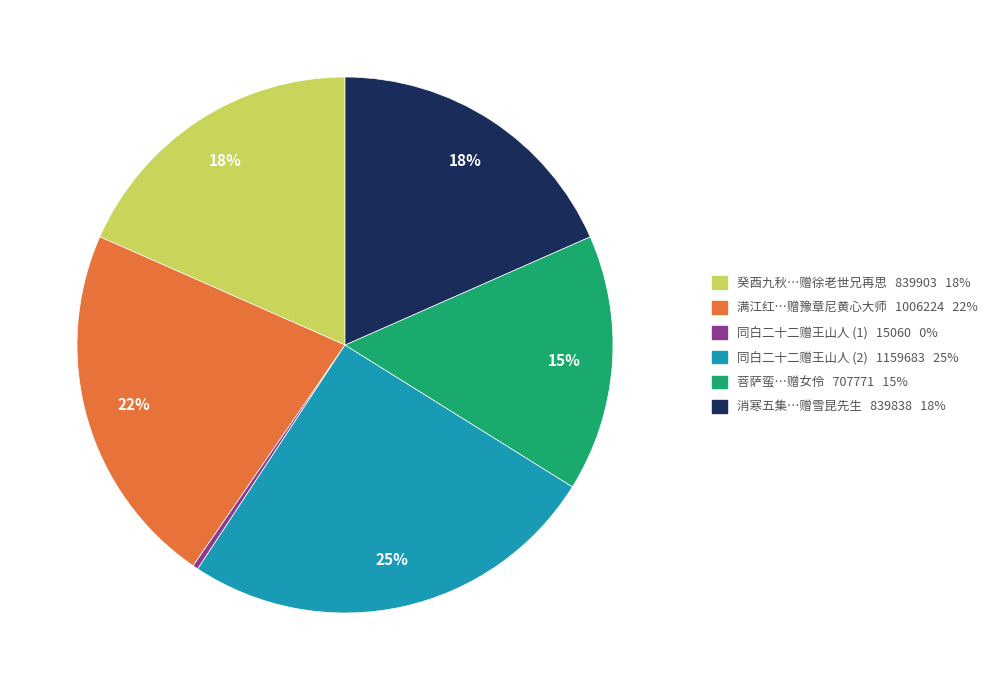

Which category has the biggest portion of the pie?

同白二十二赠王山人 (2) 1159683 25%